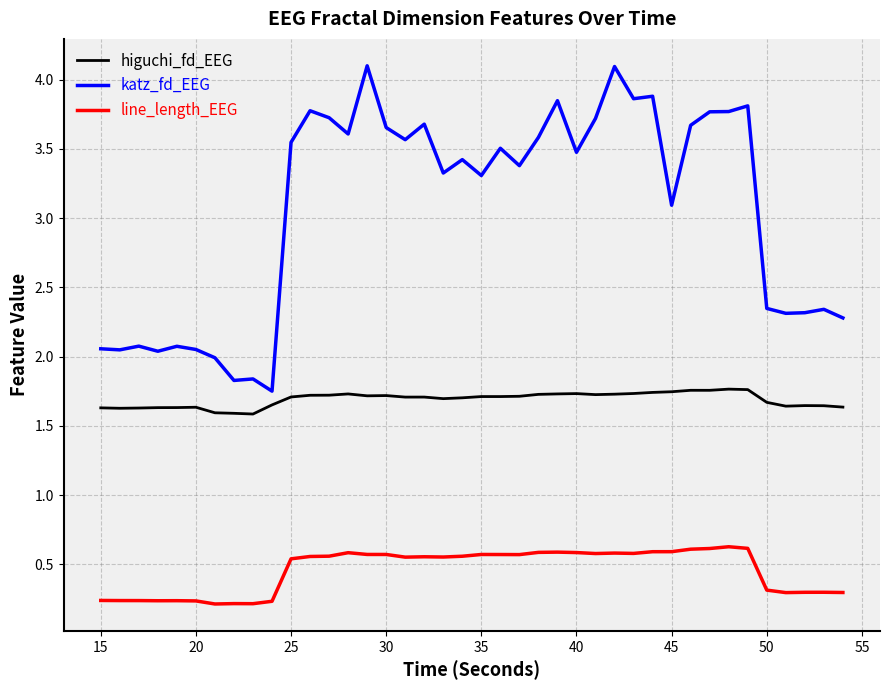

Which series has the largest total across all categories?

katz_fd_EEG